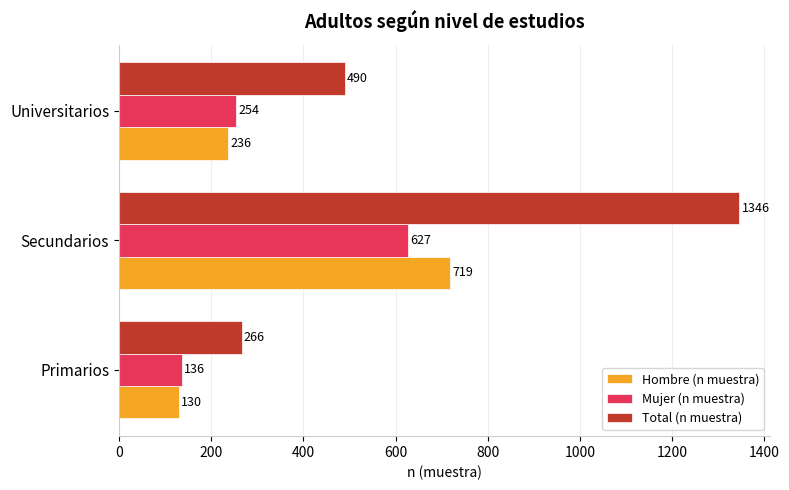

How many data points in Hombre (n muestra) are less than 236?

1